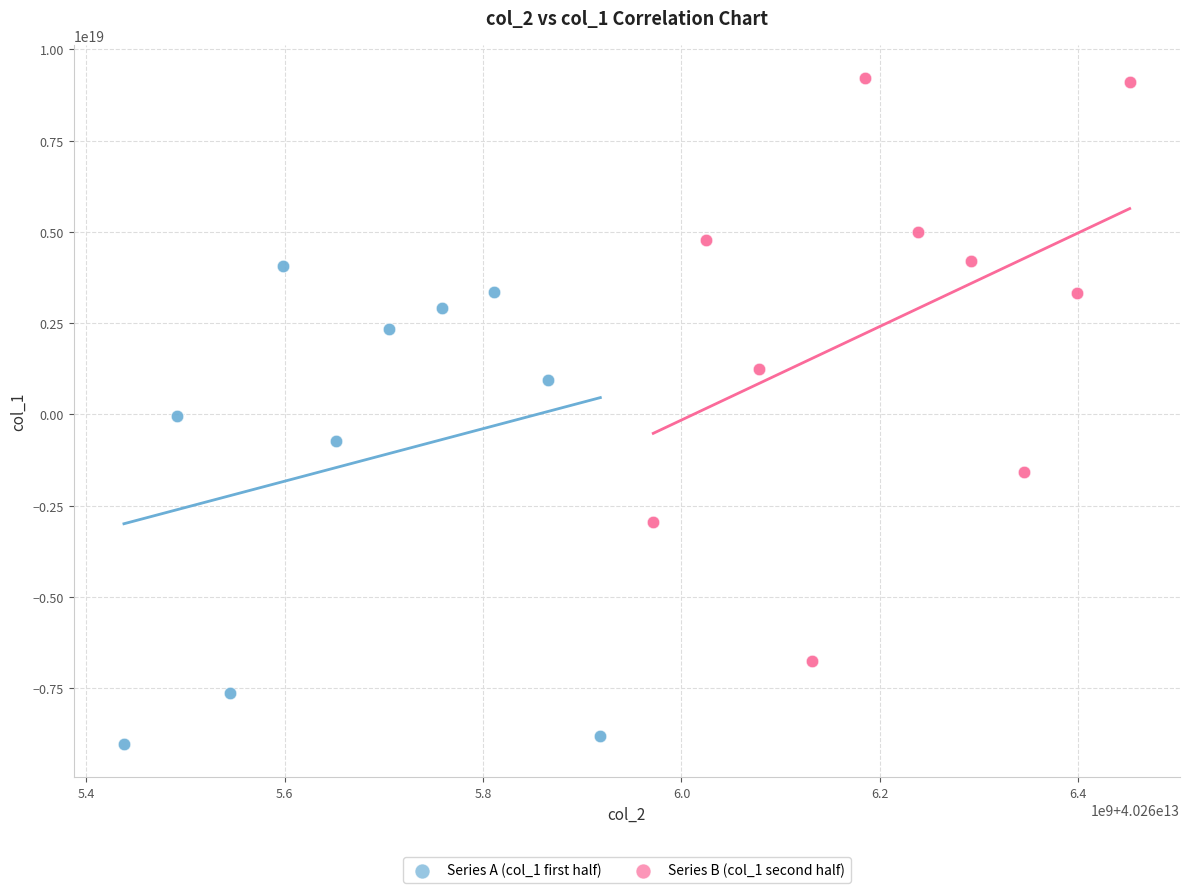

Which series reaches the maximum Y coordinate?

Series B (col_1 second half)